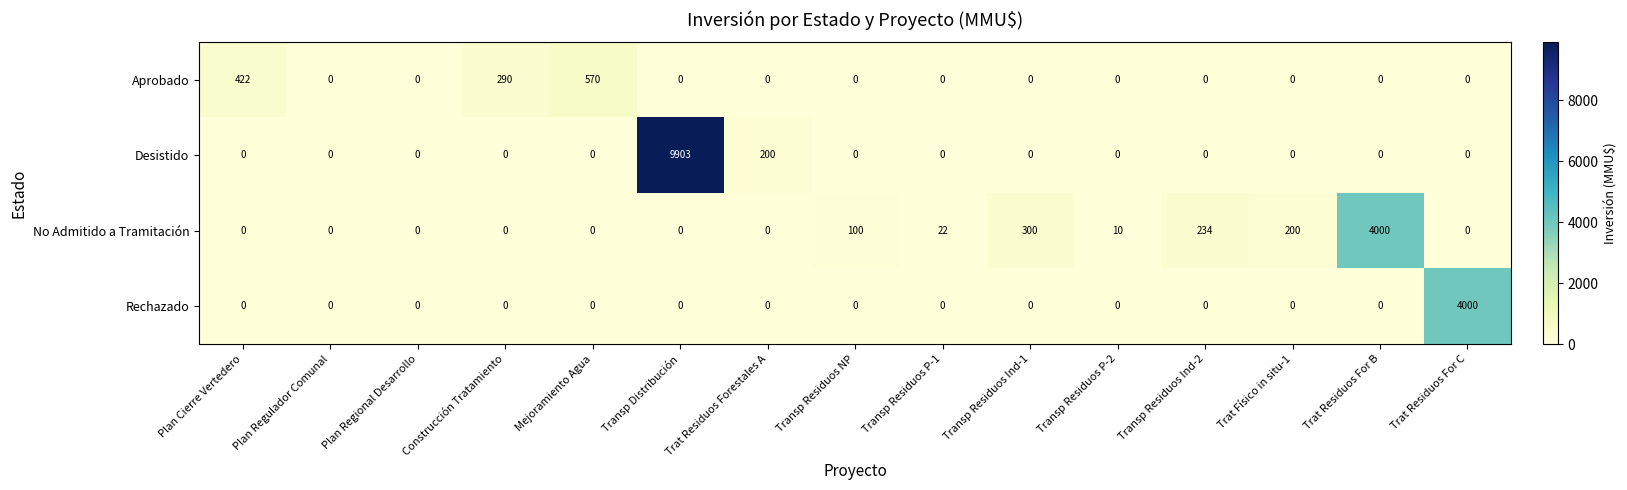

What is the total value across all series at Mejoramiento Agua?

570